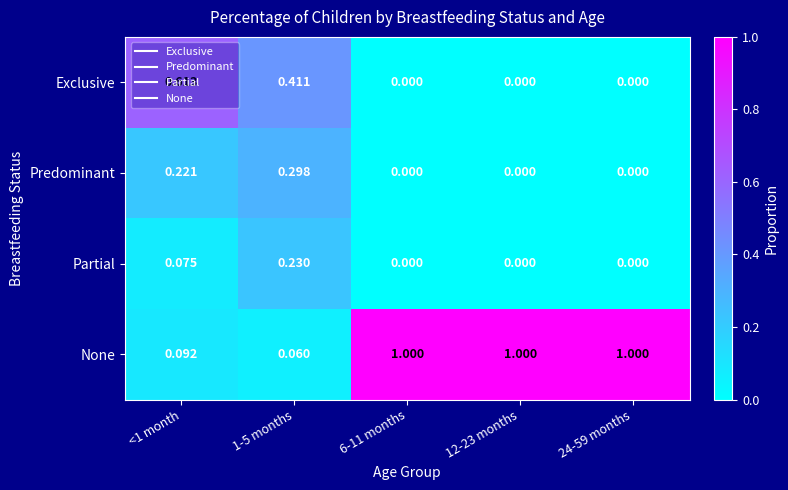

At which category is the sum across all series the highest?

<1 month